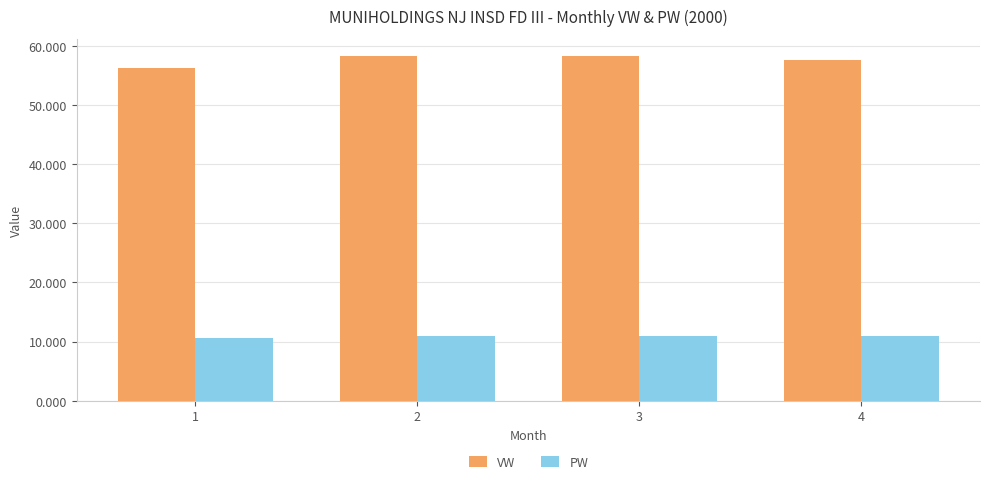

What is the difference between the PW values at 2 and 1?

0.4